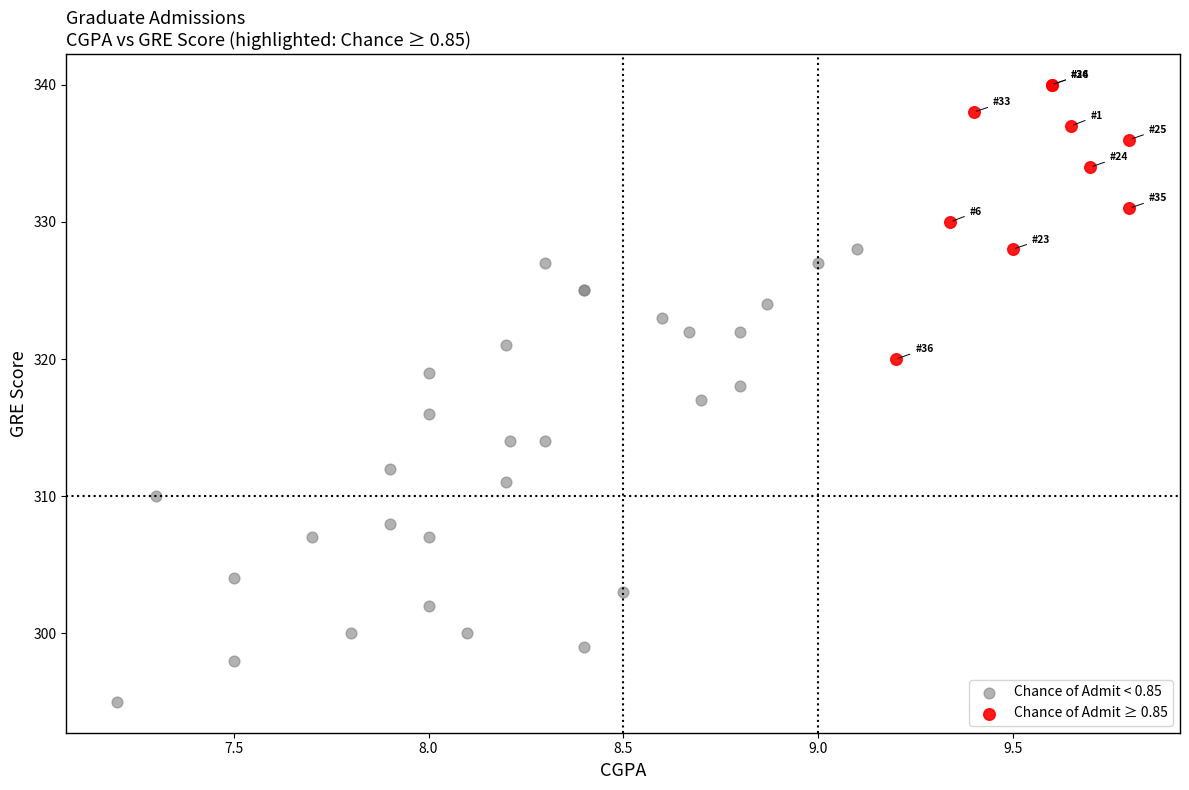

Which series reaches the minimum Y coordinate?

Chance of Admit < 0.85